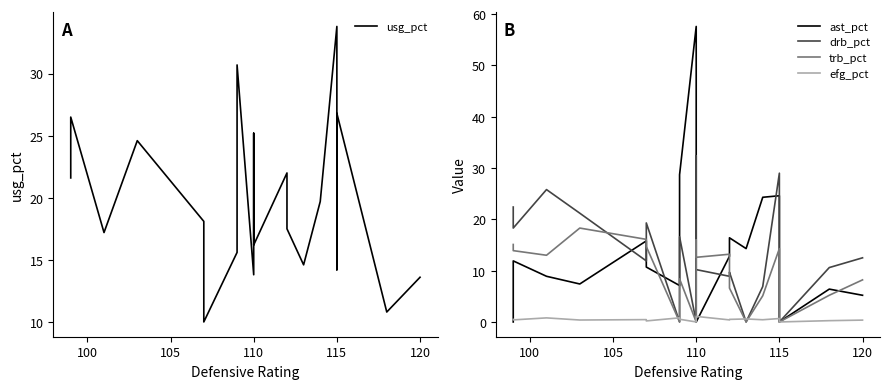

The efg_pct series shows 0.3 at 7. True or false?

False